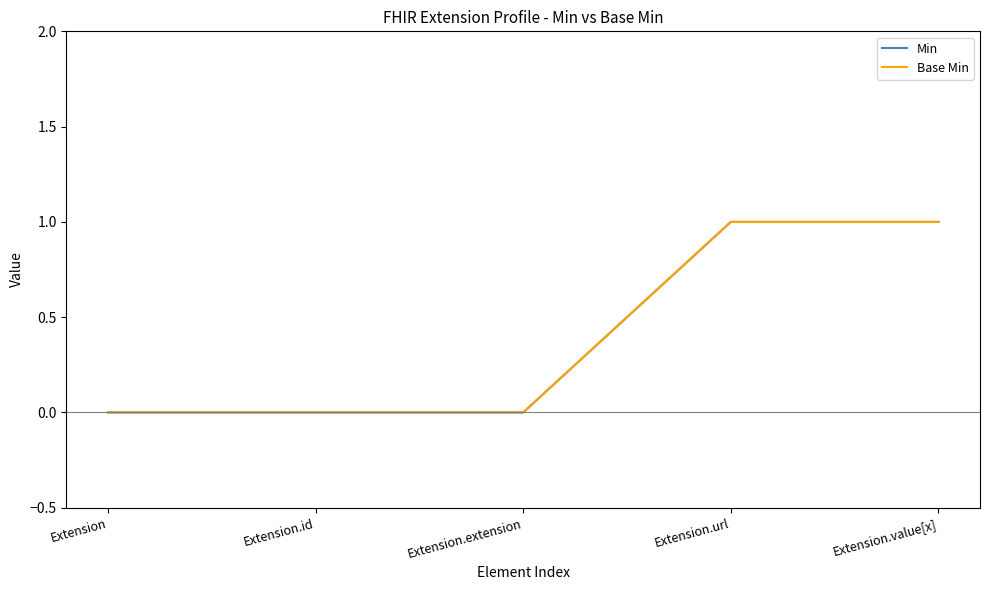

What are all the series names shown in the legend?

Min, Base Min